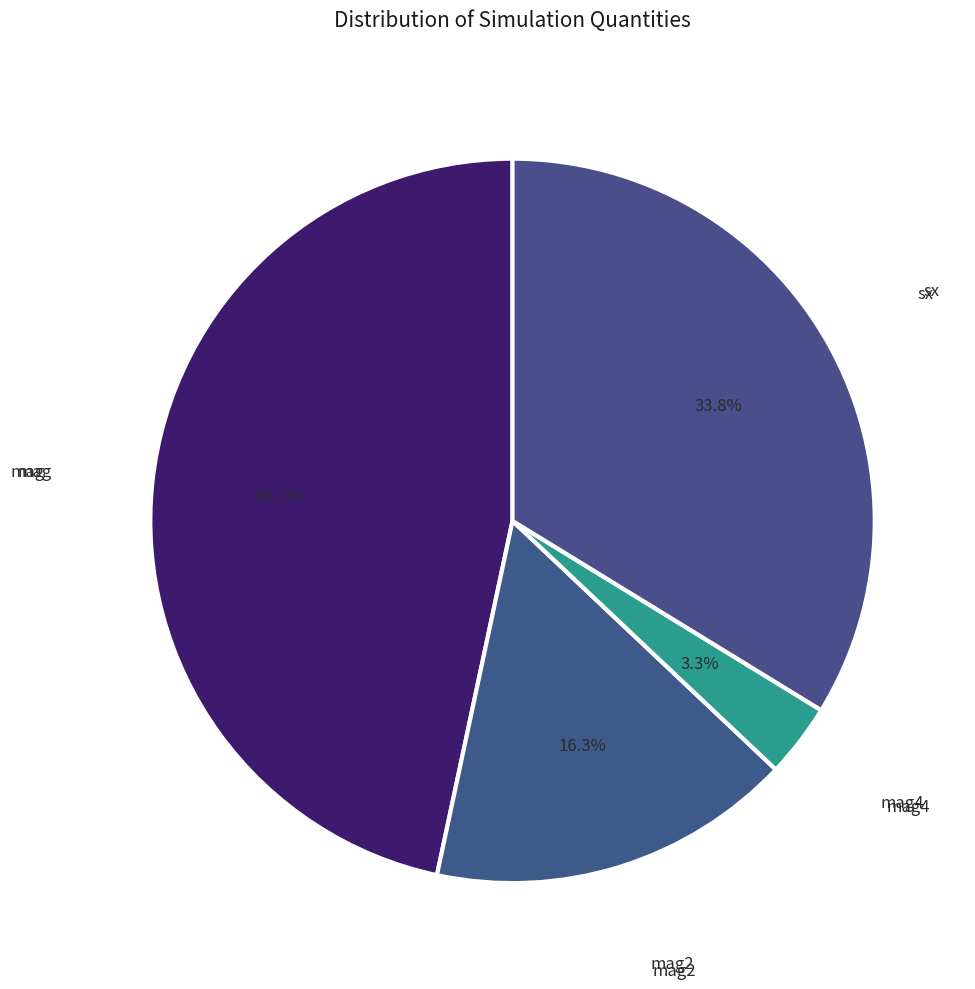

How many slices are in this pie chart?

4